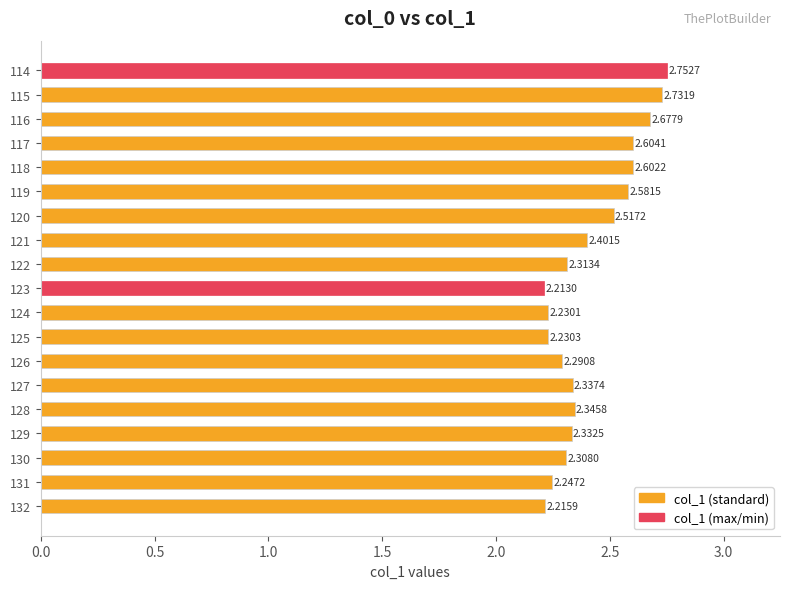

What is the average value?

2.4